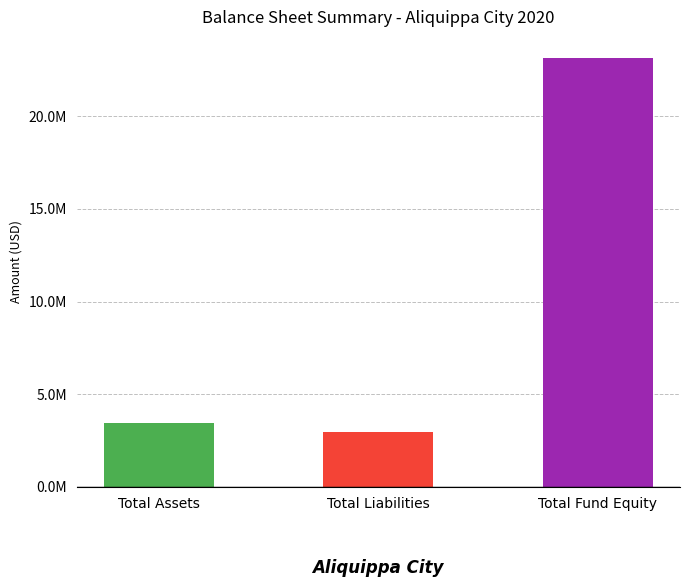

What is the smallest value displayed?

2977737